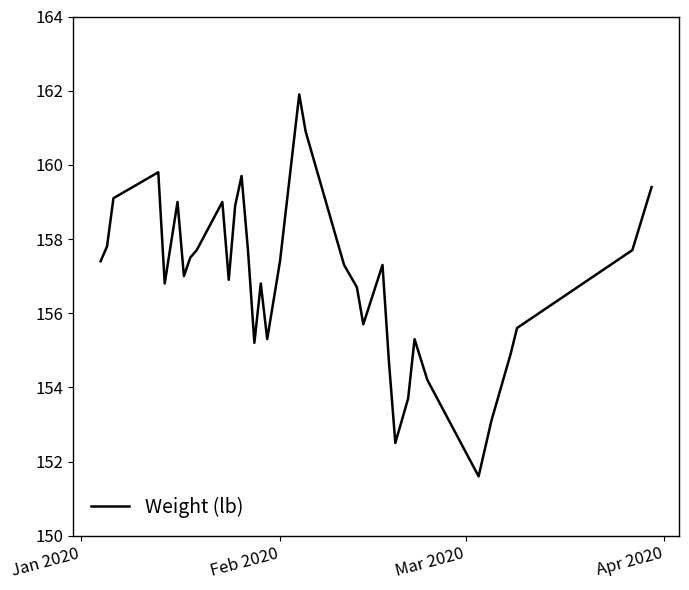

What is the maximum value shown in the chart?

161.9